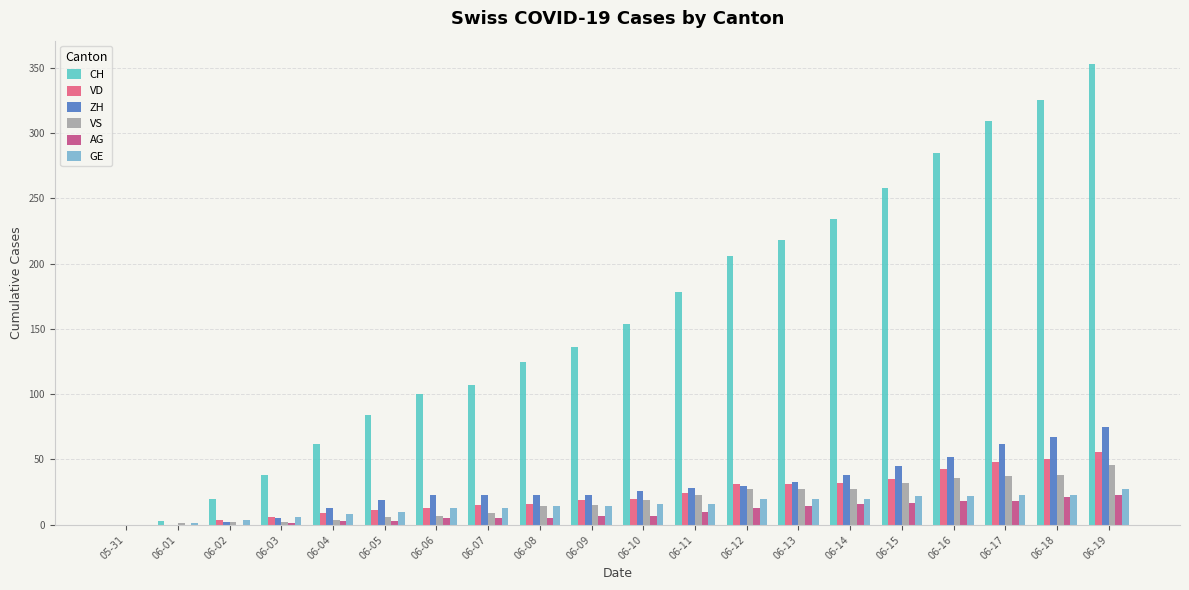

What is the highest value of the GE series?

27